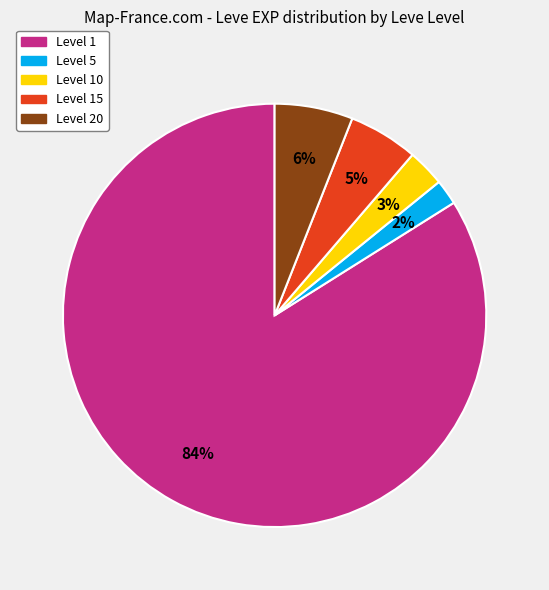

Rank the categories by value from lowest to highest.

Level 5, Level 10, Level 15, Level 20, Level 1